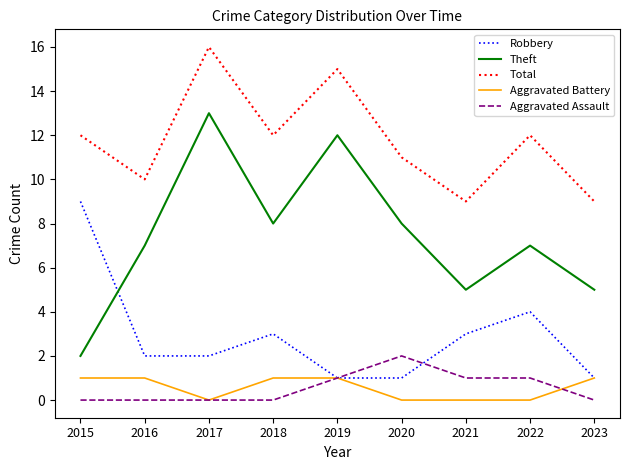

What is the difference between the maximum and minimum values in the Aggravated Battery series?

1